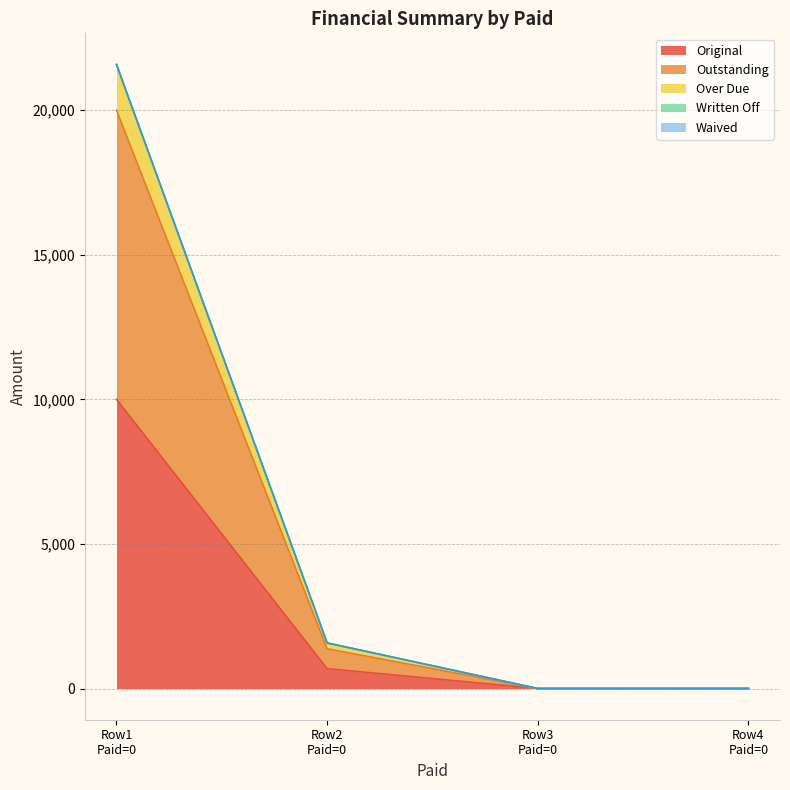

At how many categories does at least one series exceed 168?

2